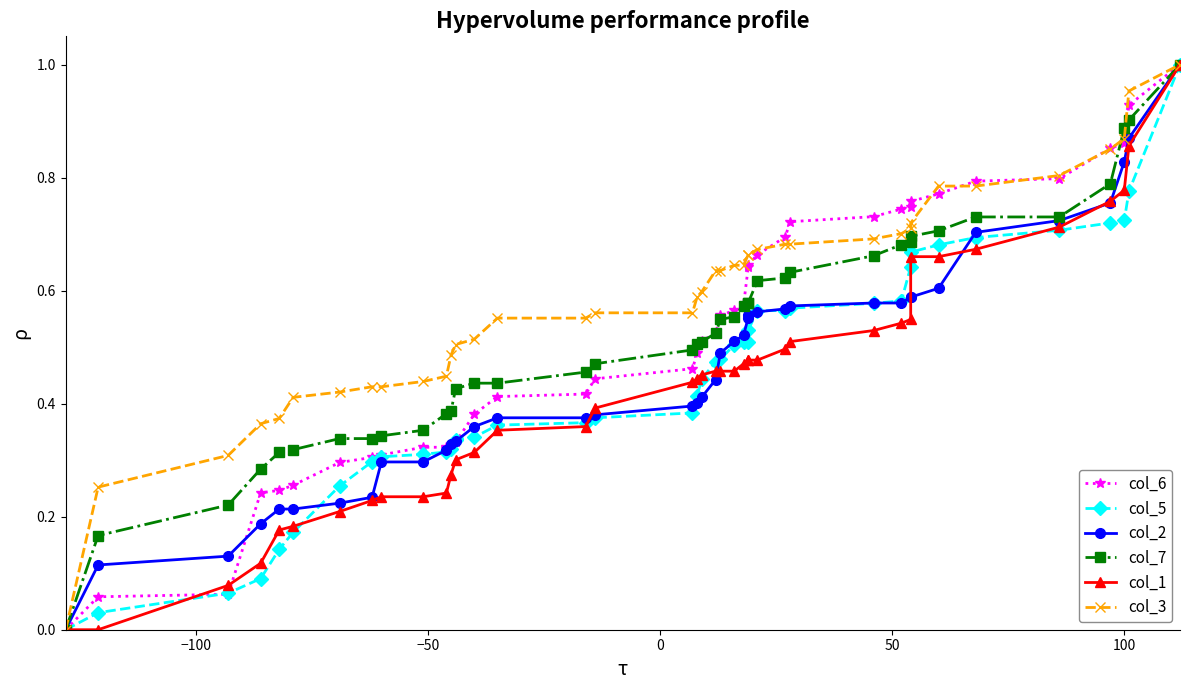

How many times do col_2 and col_1 cross each other?

6